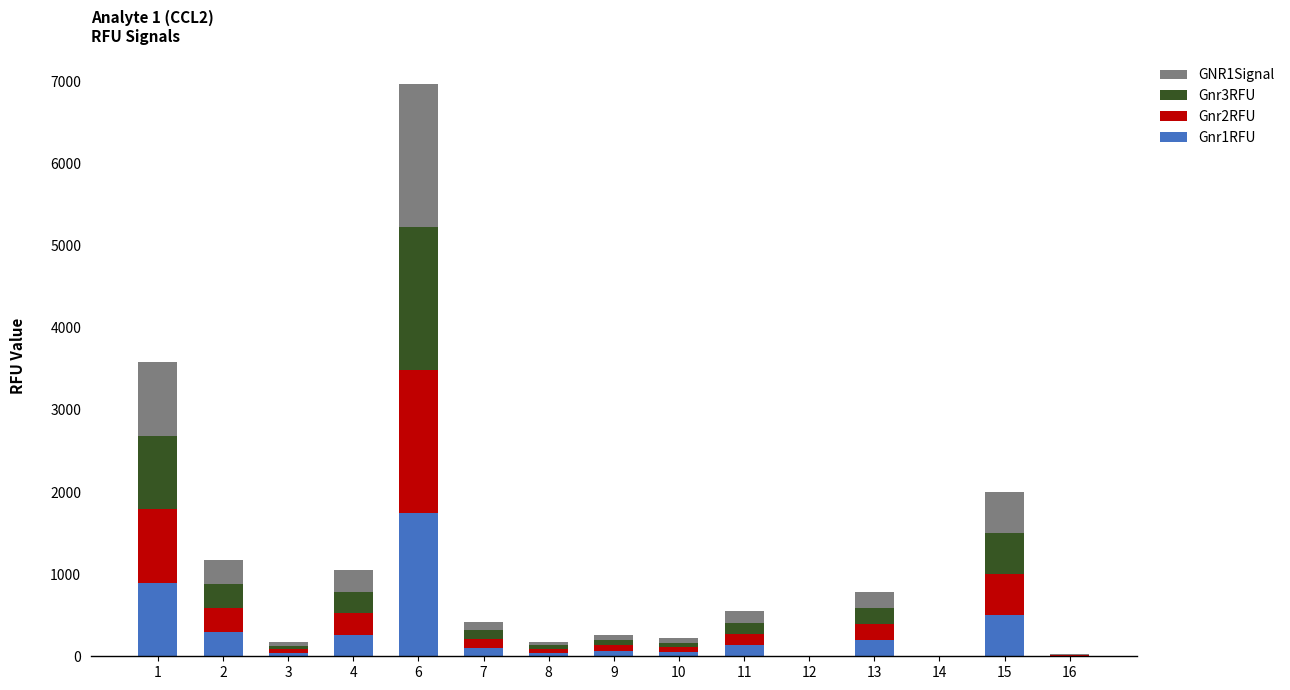

What is the sum of the Gnr1RFU values at 12 and 6?

1741.9